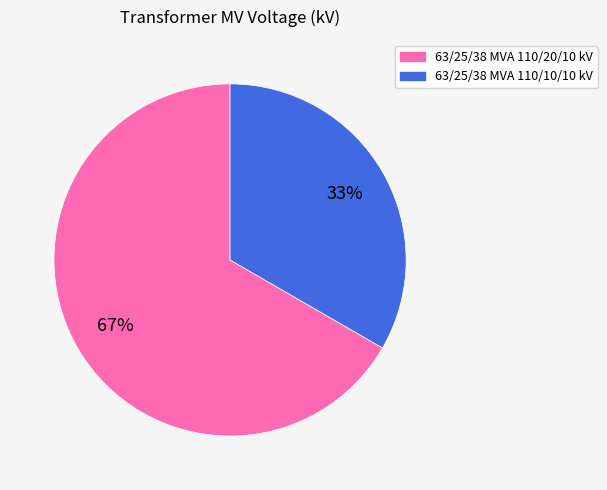

Is it true that 63/25/38 MVA 110/20/10 kV is 67% of the pie?

True